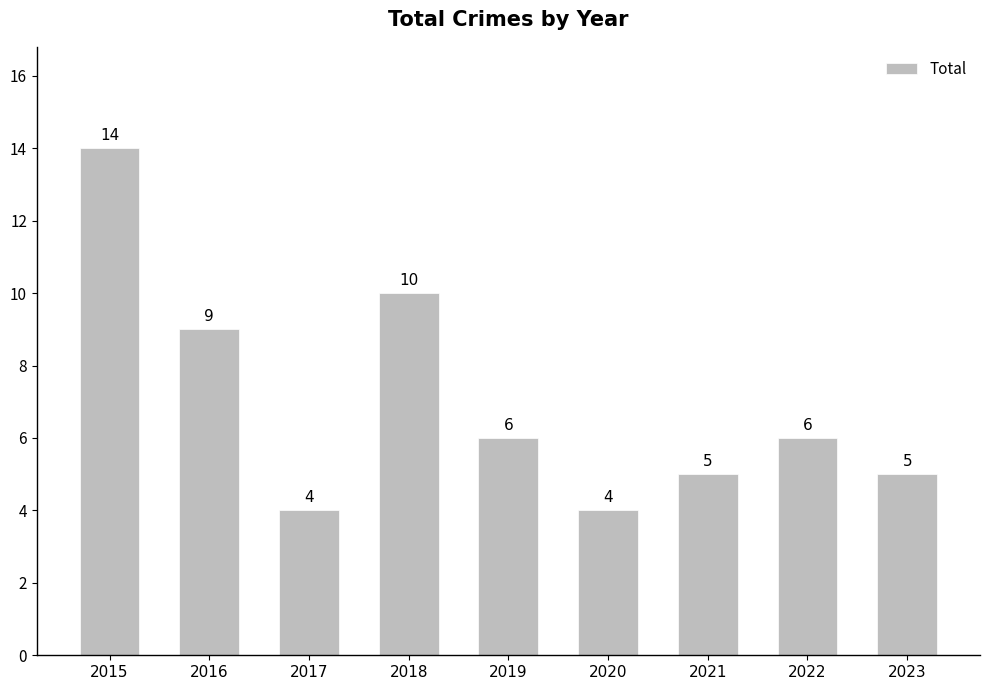

What is the approximate value at 2015, to the nearest 10?

10